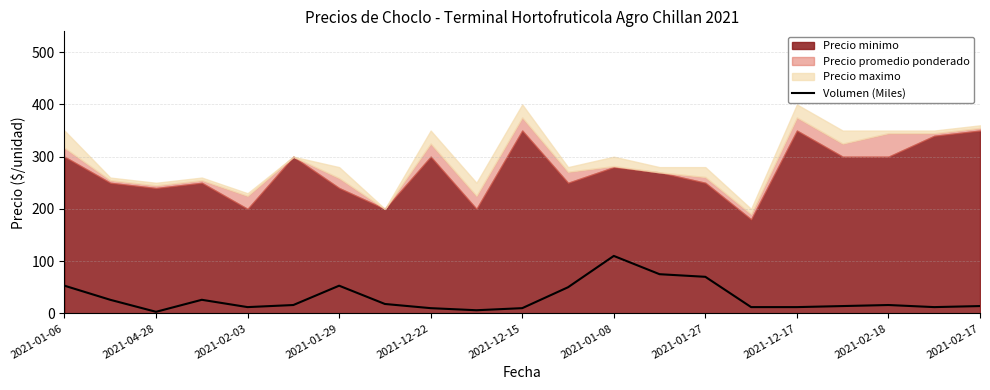

How many lines are shown in the chart?

1